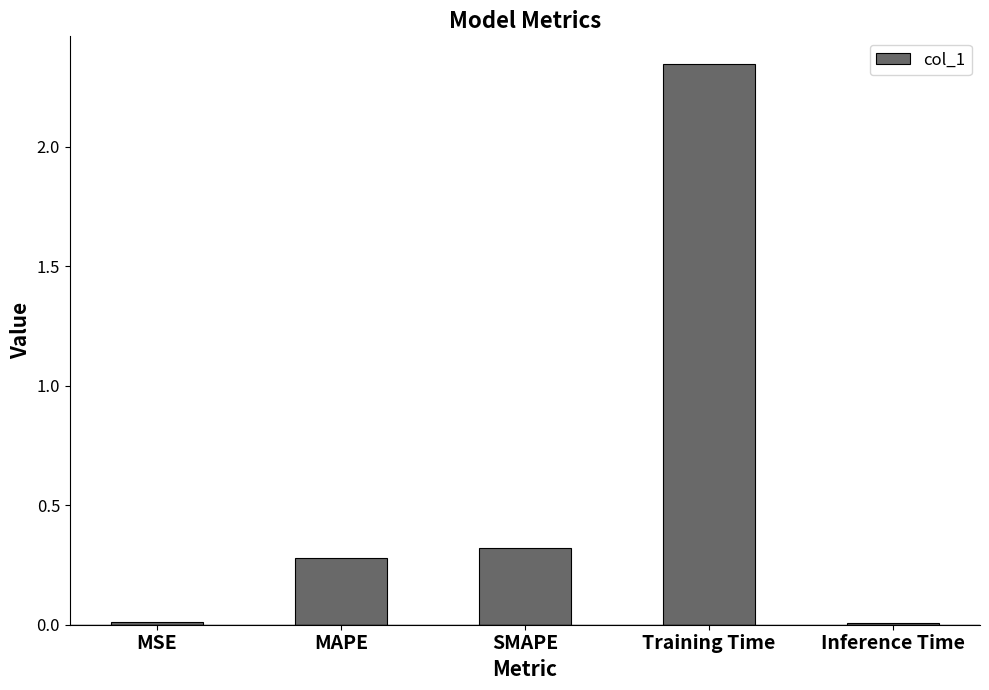

Are the bars horizontal?

No